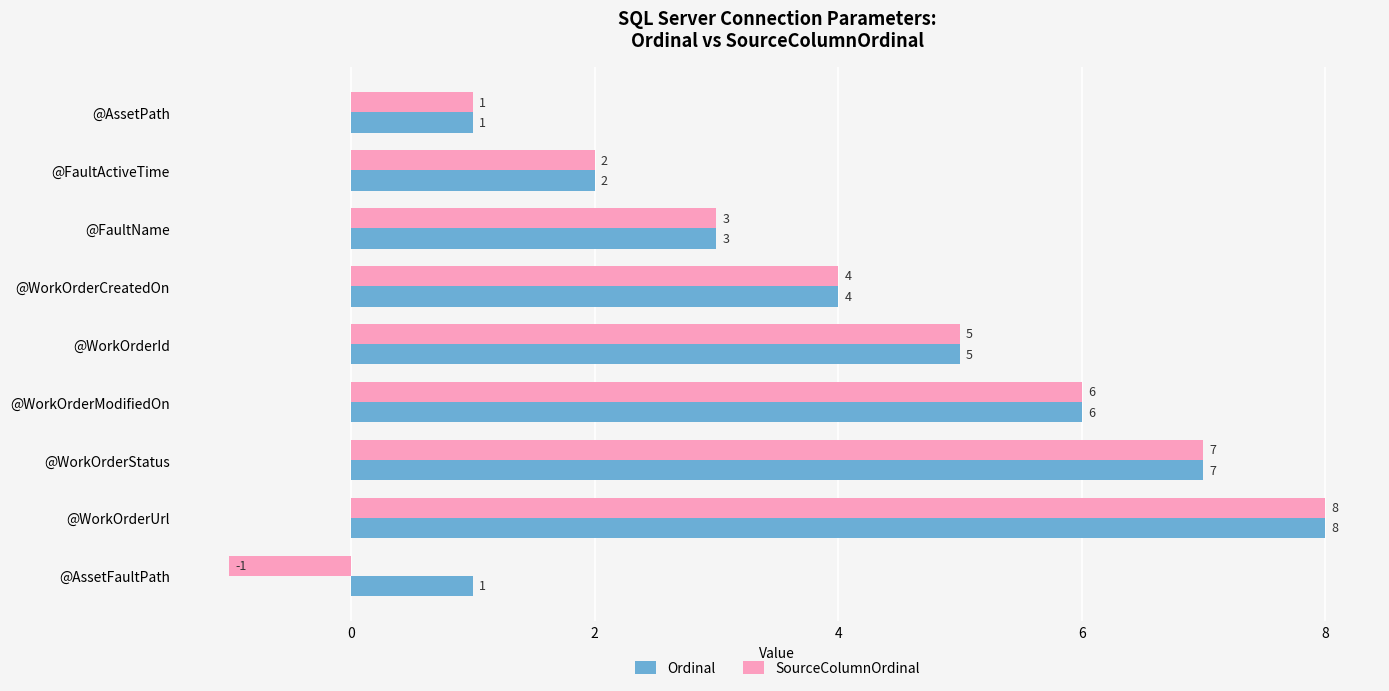

List the labels in order of SourceColumnOrdinal value, largest first.

@WorkOrderUrl, @WorkOrderStatus, @WorkOrderModifiedOn, @WorkOrderId, @WorkOrderCreatedOn, @FaultName, @FaultActiveTime, @AssetPath, @AssetFaultPath